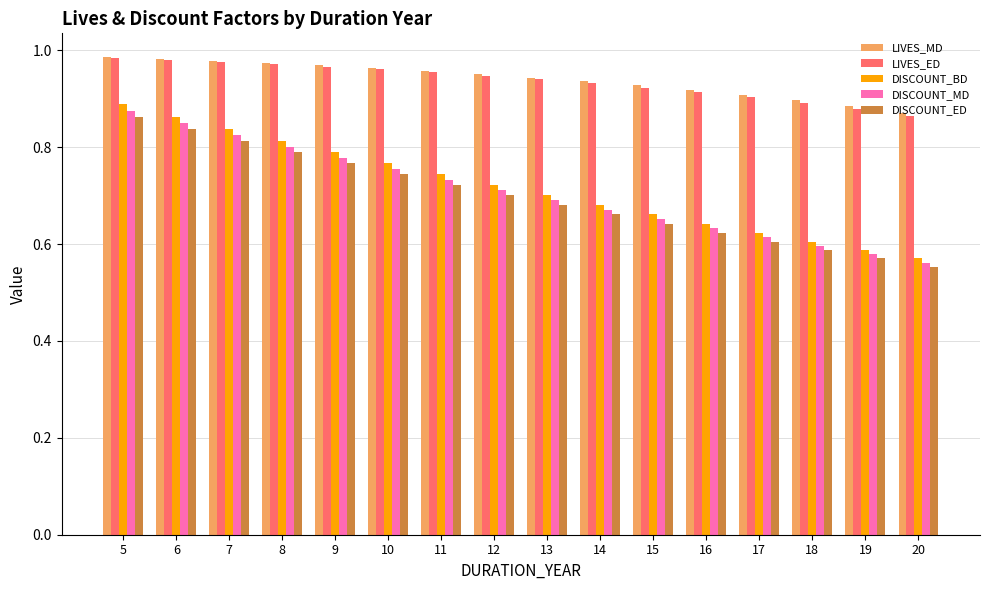

Which series has the largest range (max minus min)?

DISCOUNT_BD